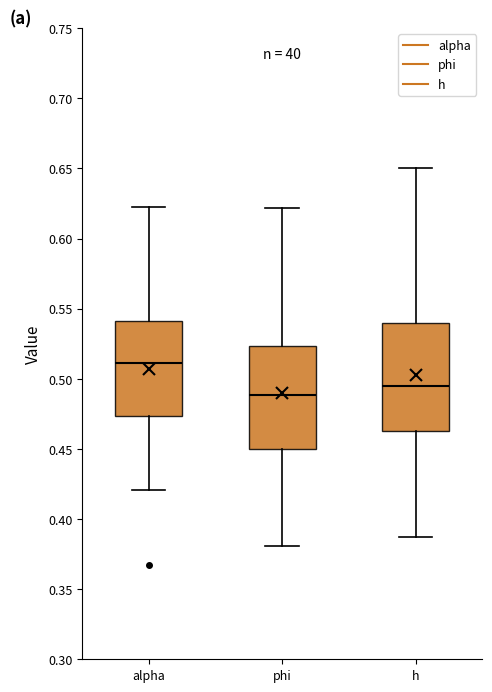

Which box has the lowest median line?

phi